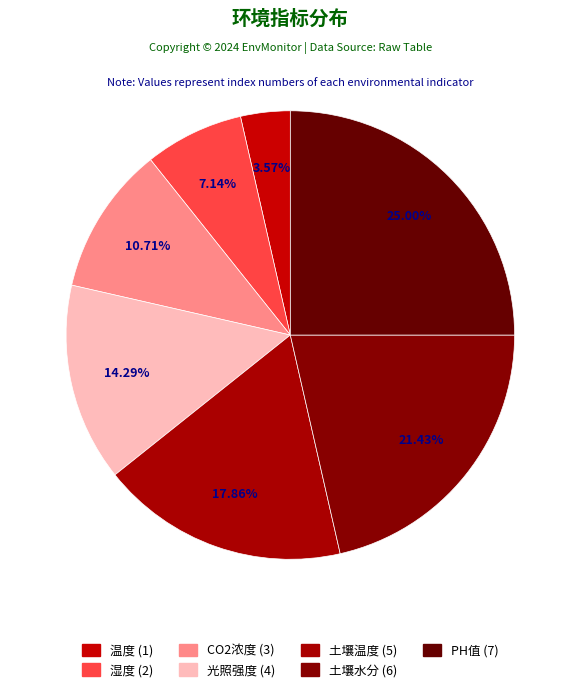

Count the number of slices in the pie.

7